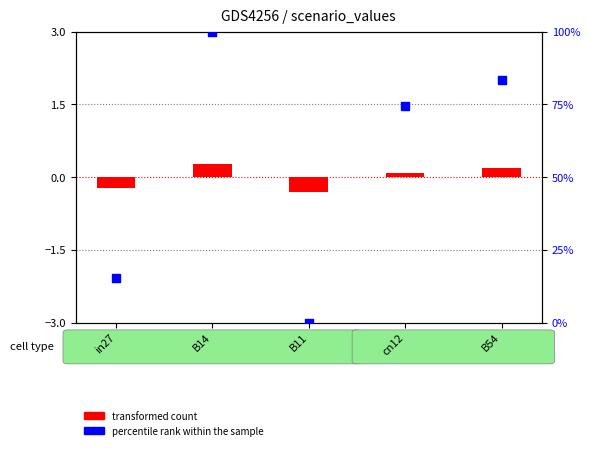

What is the total value across all series at cn12?

74.6